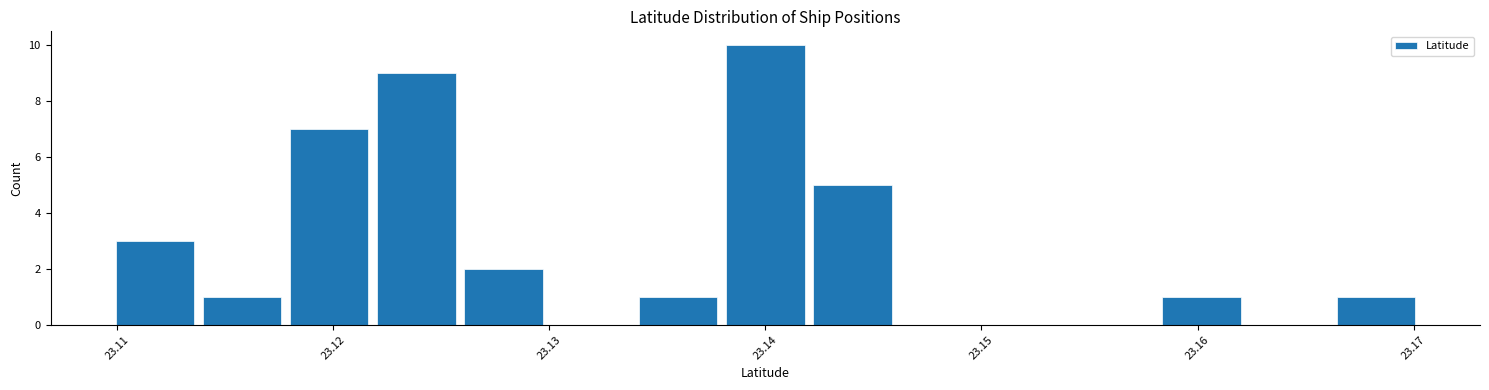

Which range on the x-axis has the tallest bar?

23.138 to 23.142